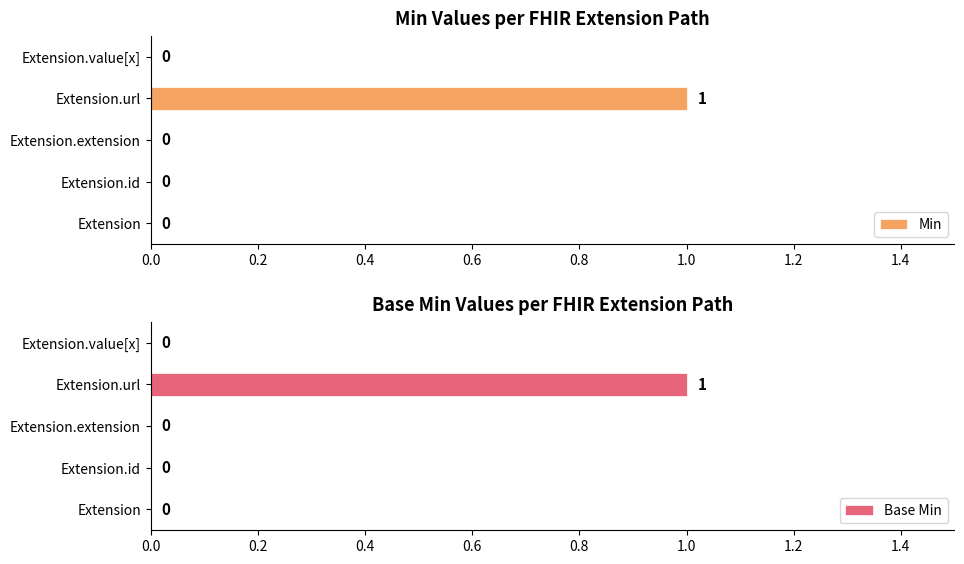

What is the maximum value for Min?

1